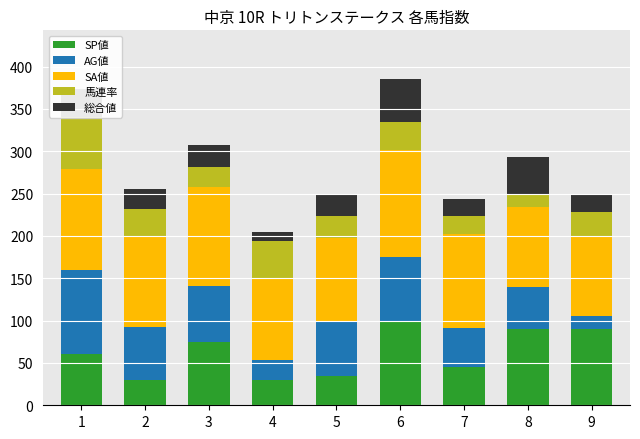

How many bars are there in total?

45